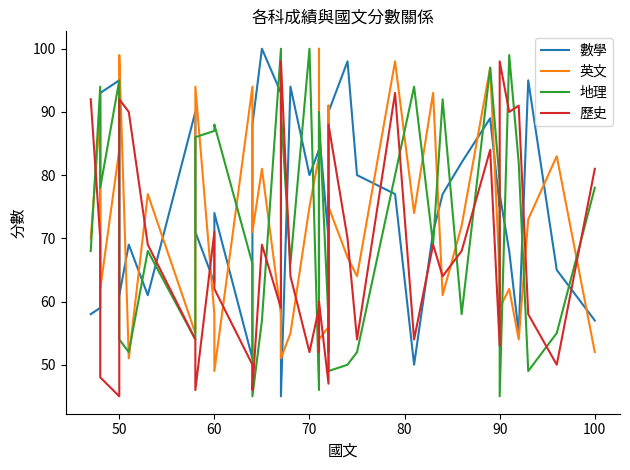

Reading right to left, transcribe all the data shown in this chart.

數學: 57	65	95	55	68	77	75	89	82	77	71	50	77	80	98	90	52	70	87	63	84	80	94	45	93	100	88	51	74	63	71	90	61	69	61	84	95	93	59	58
英文: 52	83	73	54	62	59	64	97	72	61	93	74	98	64	67	75	91	56	54	100	83	75	55	51	58	81	71	94	49	58	94	55	77	51	99	90	84	62	90	70
地理: 78	55	49	82	99	45	79	97	58	92	69	94	80	52	50	49	77	57	90	69	46	100	66	90	100	57	45	66	88	87	86	54	68	52	54	55	95	78	94	68
歷史: 81	50	58	91	90	98	53	84	68	64	69	54	93	54	70	88	88	47	60	52	59	52	64	98	59	69	46	50	62	71	46	54	69	90	92	86	45	48	70	92